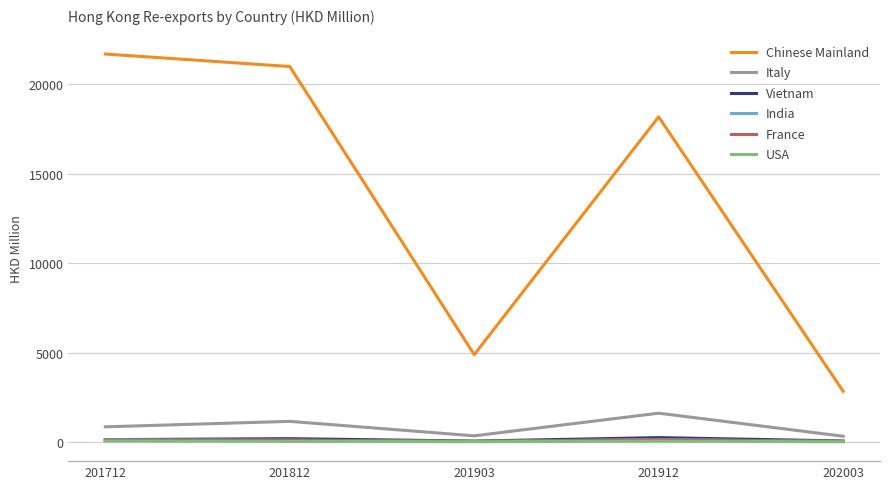

True or false: Italy and Vietnam intersect in this chart.

False